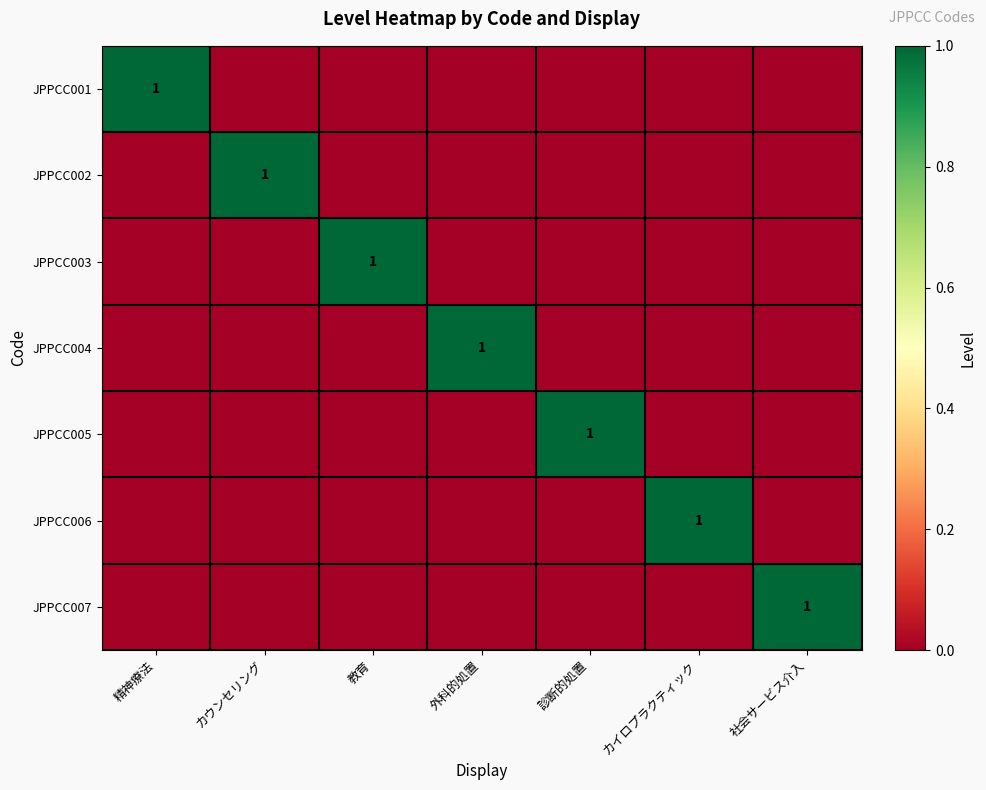

The JPPCC006 series shows 1 at カイロプラクティック. True or false?

True